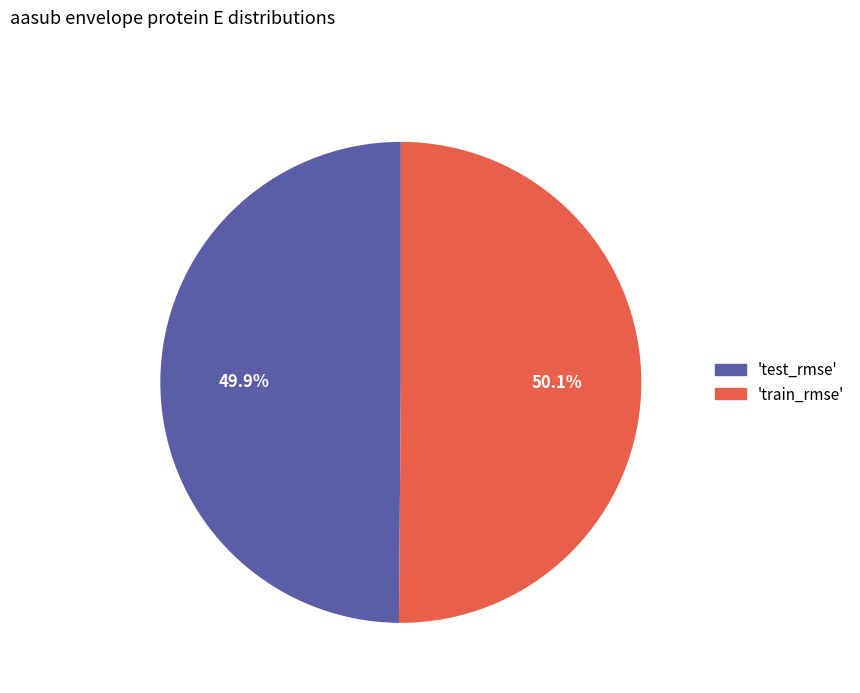

Is there any slice that represents more than half of the pie?

Yes